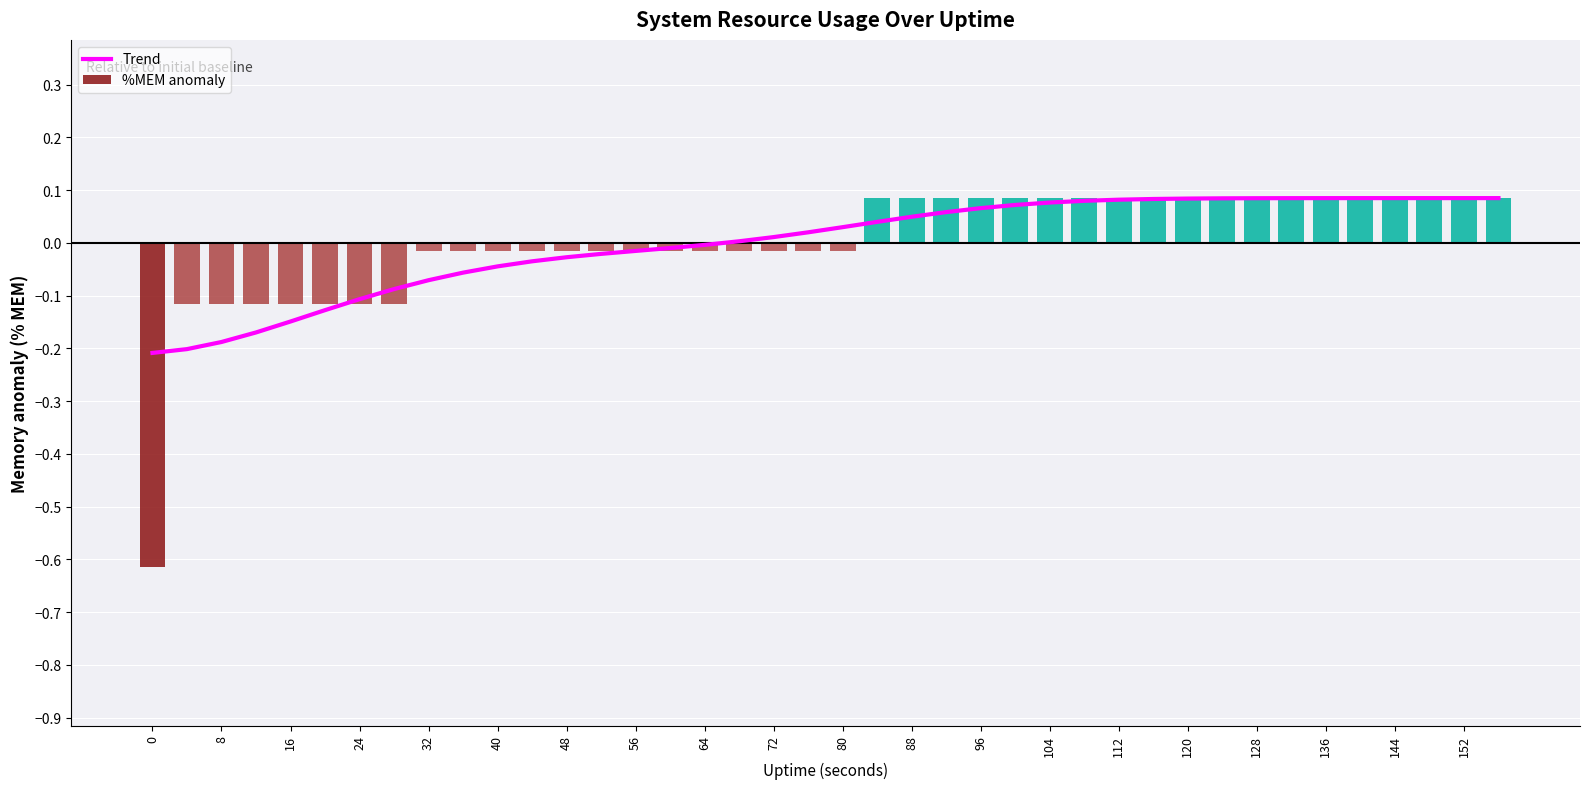

What is the highest value of the Trend series?

0.1